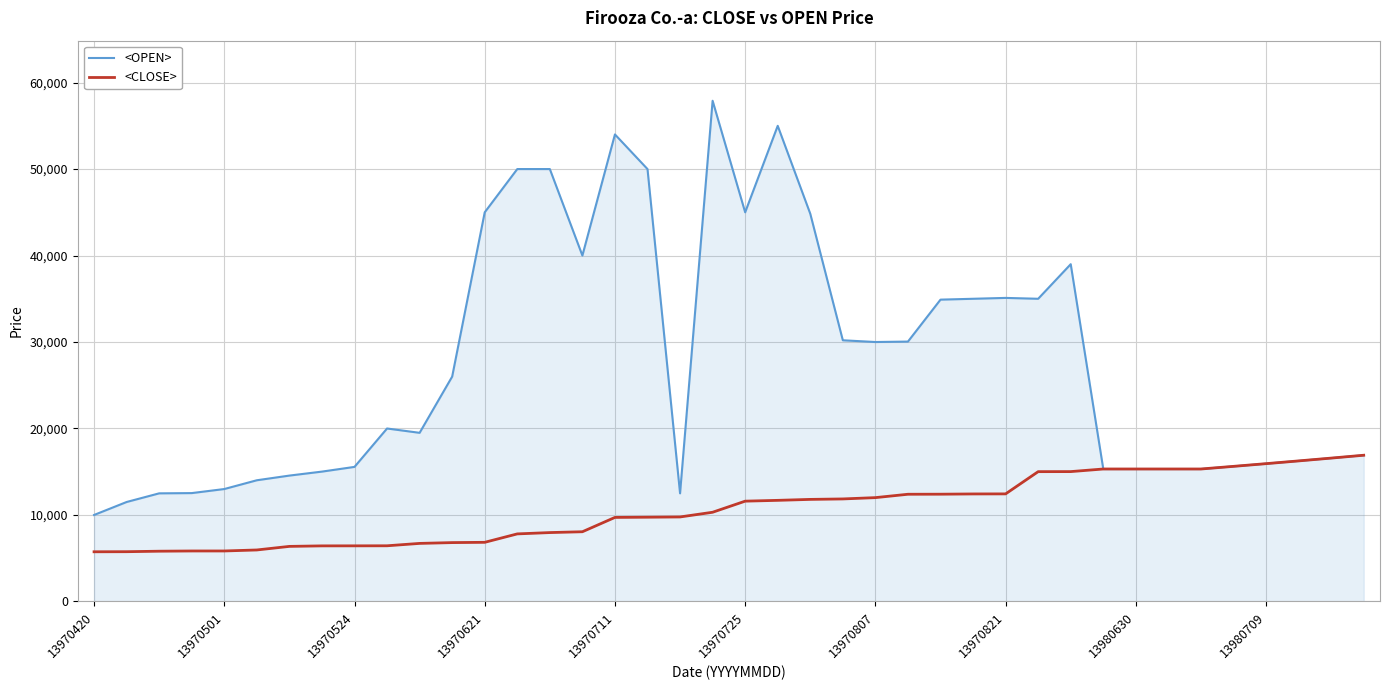

What is the minimum value for <OPEN>?

10001